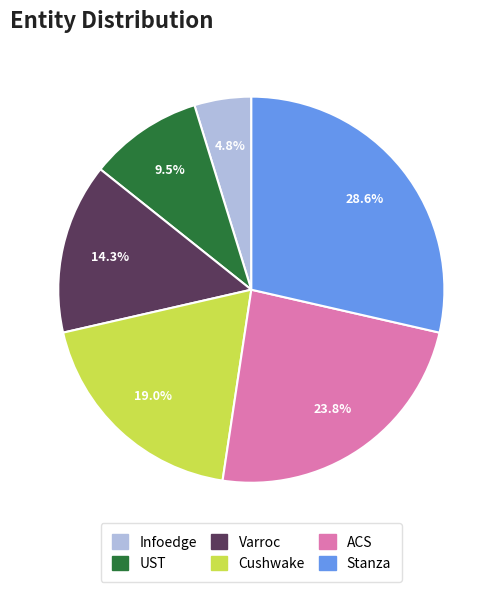

Rank the categories by value from highest to lowest.

Stanza, ACS, Cushwake, Varroc, UST, Infoedge